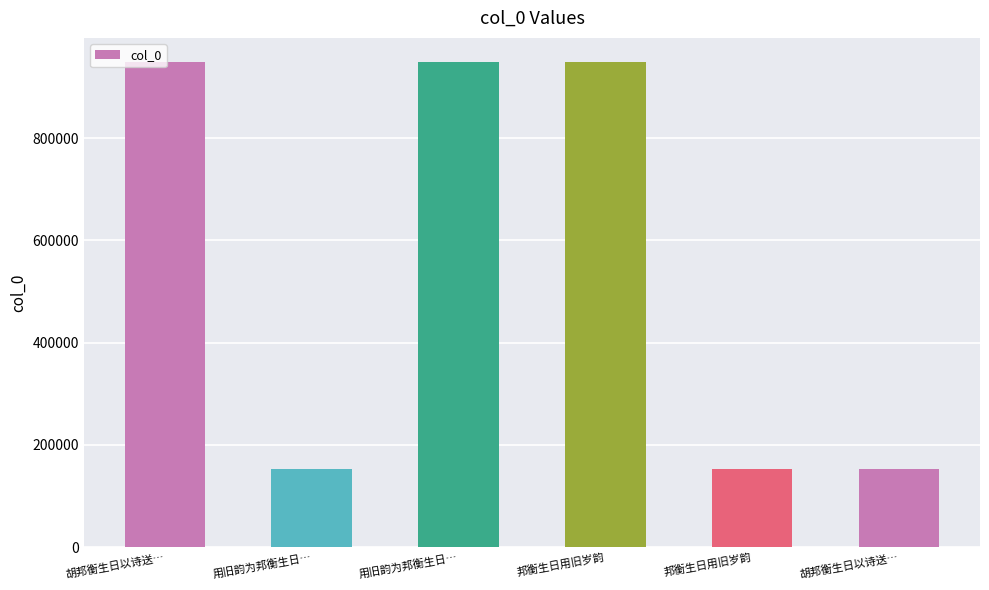

Reading right to left, transcribe all the data shown in this chart.

胡邦衡生日以诗送…=152432	邦衡生日用旧岁韵=152178	邦衡生日用旧岁韵=948637	用旧韵为邦衡生日…=948553	用旧韵为邦衡生日…=152134	胡邦衡生日以诗送…=948729